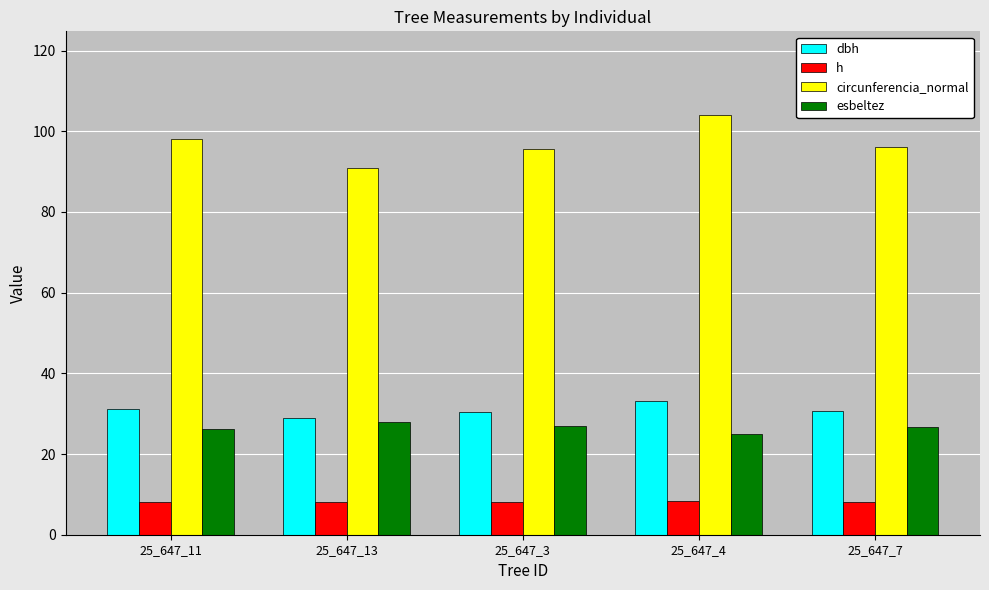

True or false: dbh has a value of 29.0 at 25_647_13.

True